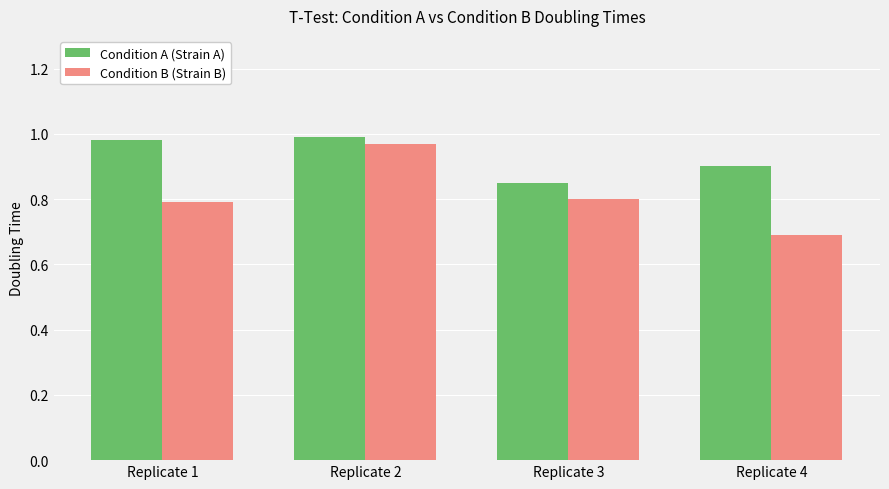

What is the difference between the maximum and minimum values in the Condition A (Strain A) series?

0.1